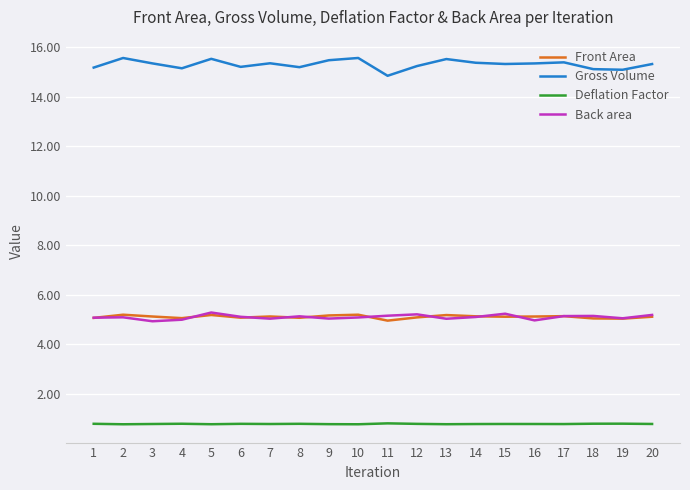

Which series changed the most between 17 and 19?

Gross Volume